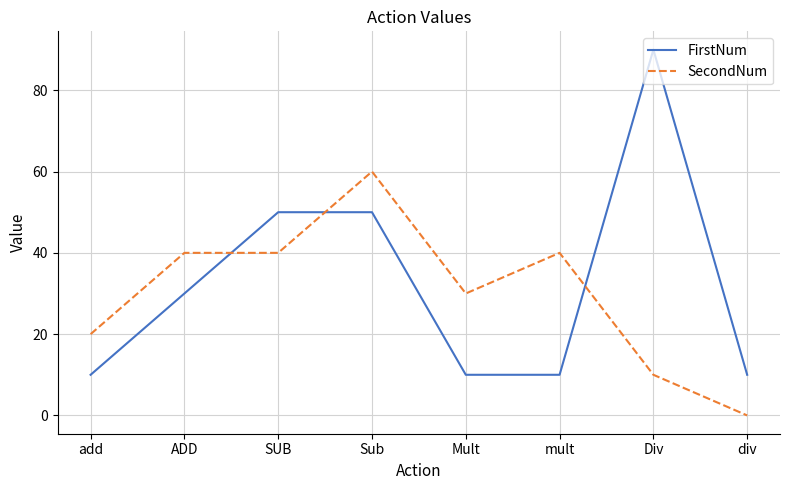

The value of FirstNum at Mult is 10. True or false?

True